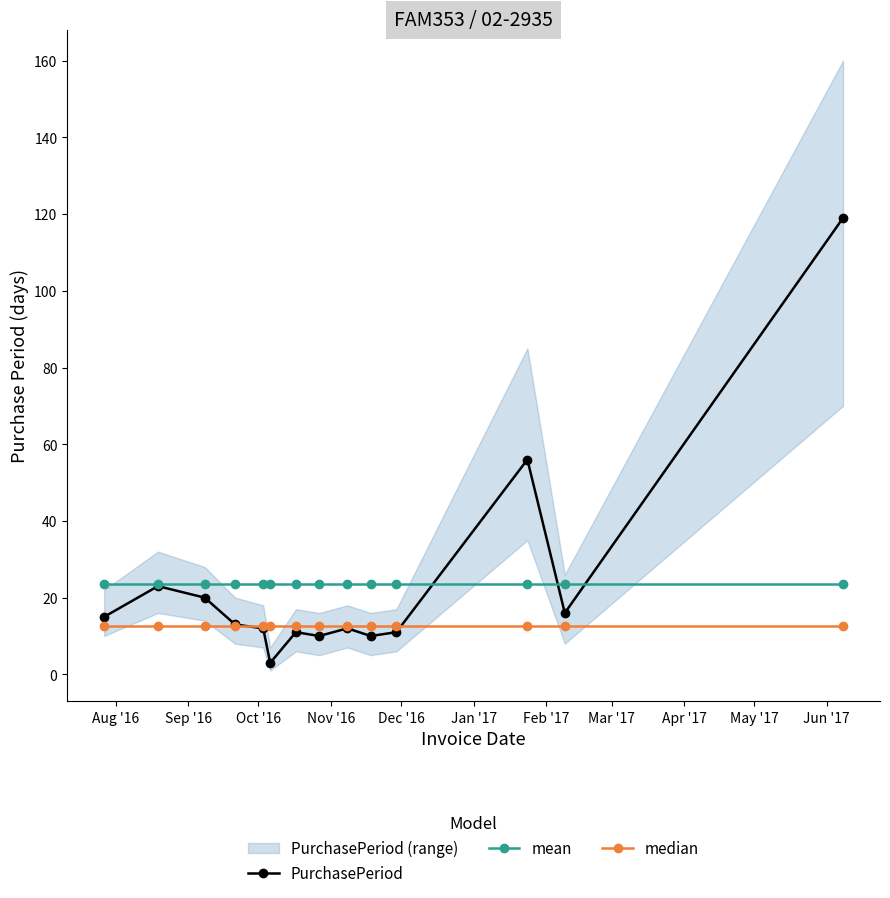

What is the value of the median point at the 9th from the left?

12.5